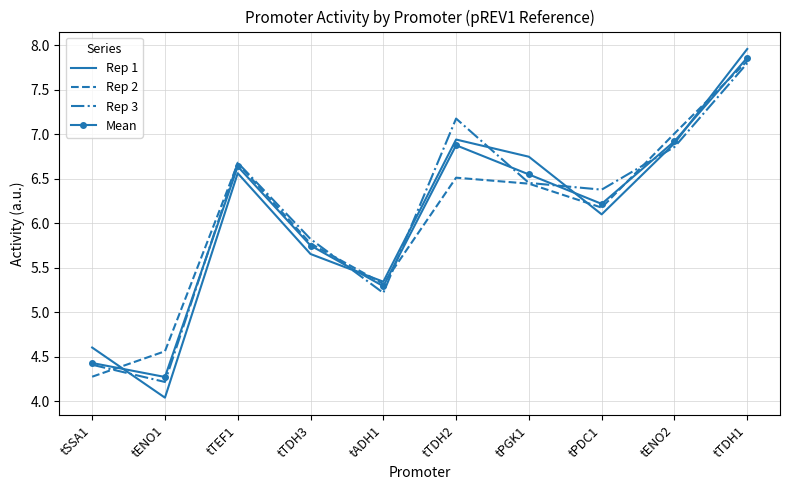

How many values in the Rep 1 series are below 6?

4